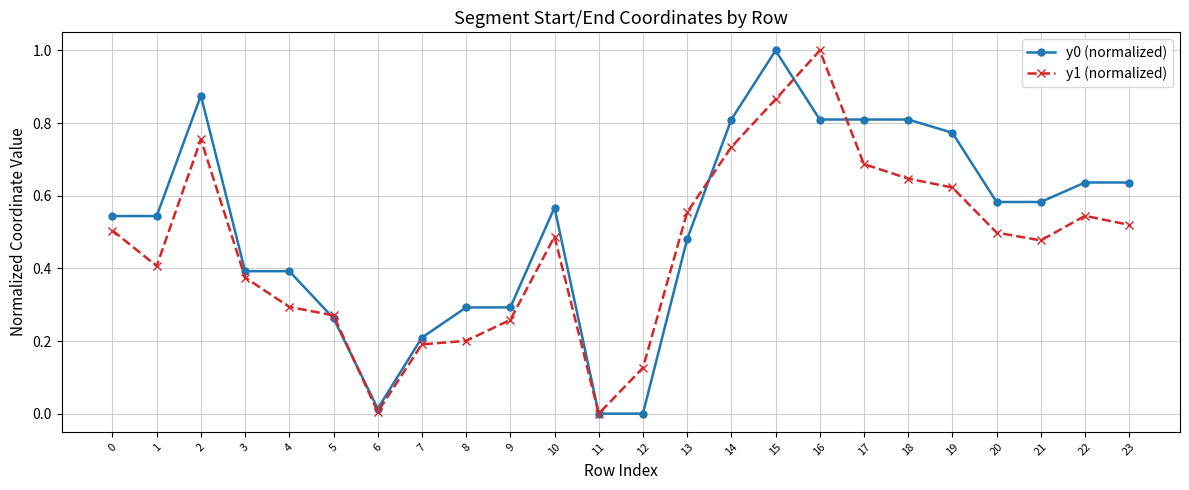

At which category is the sum across all series the highest?

15